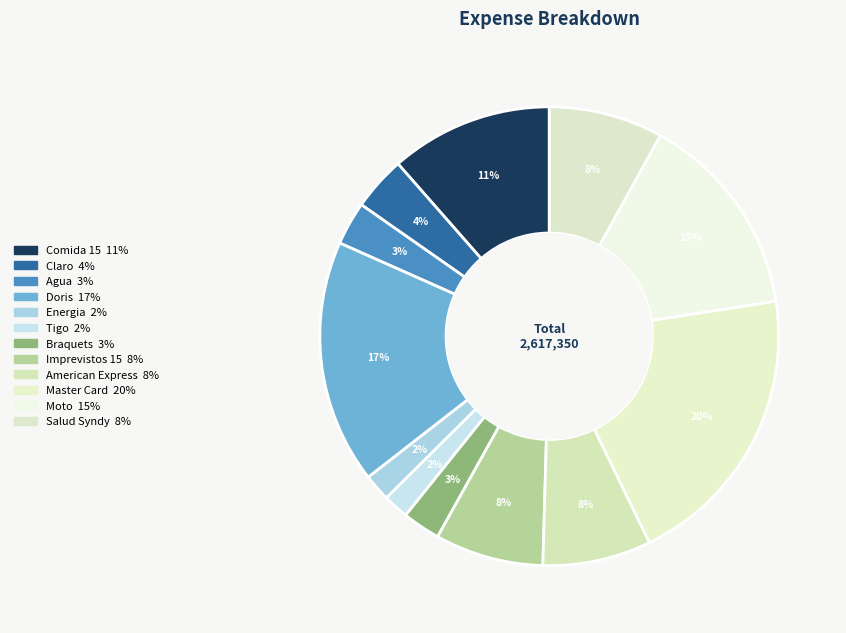

To the nearest percent, what portion does Braquets represent?

3%